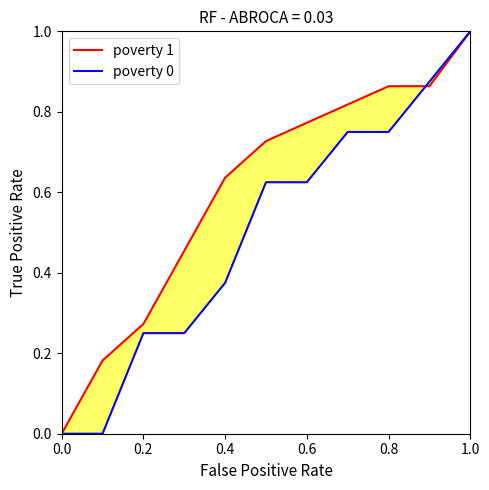

True or false: poverty 0 has more than 1 points higher than both neighbors.

False